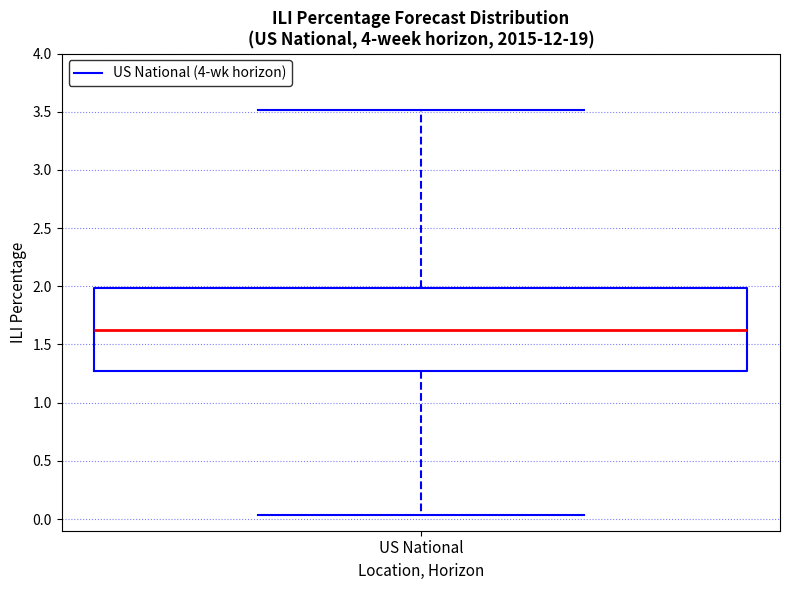

Where is the upper edge of the box for US National on the y-axis? The values are not printed on the chart, so give them approximately, as read against the axis.

2.00